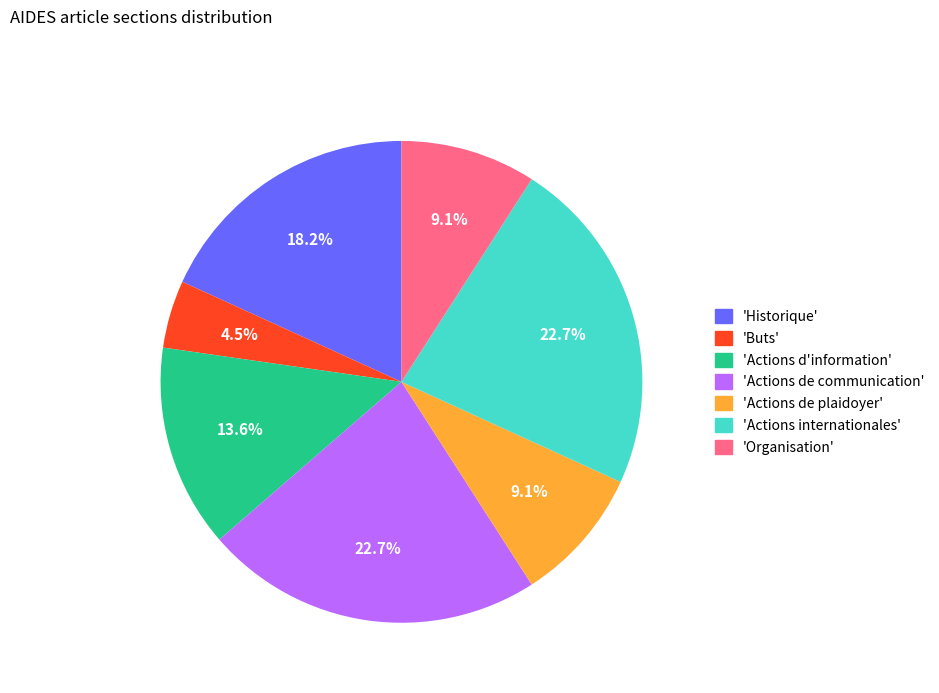

Is there any slice that represents more than half of the pie?

No